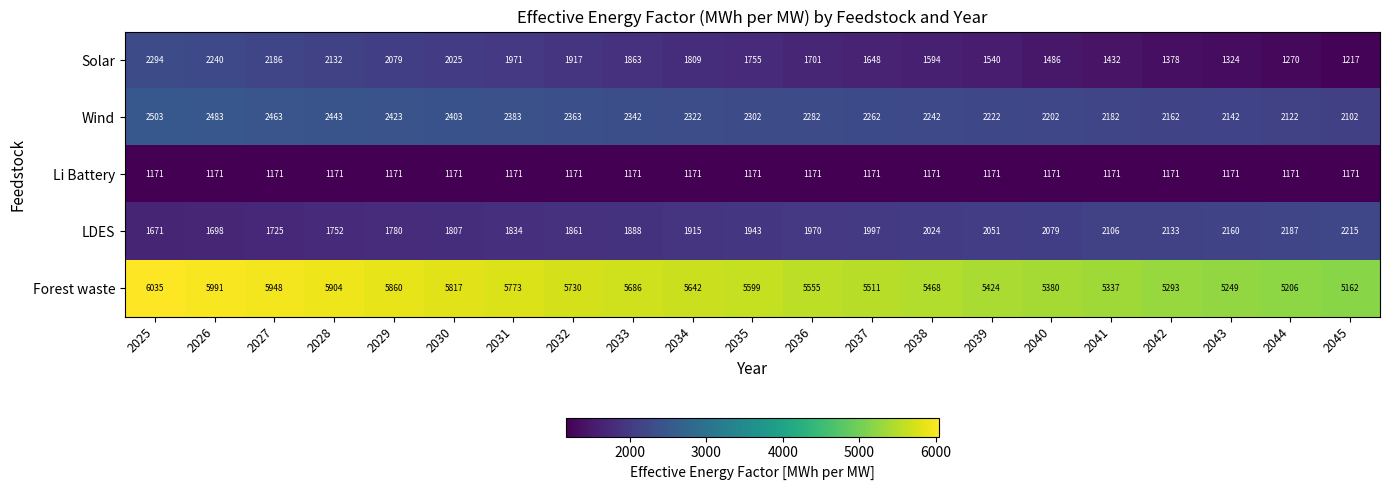

How many values in the Wind series are below 2302?

10